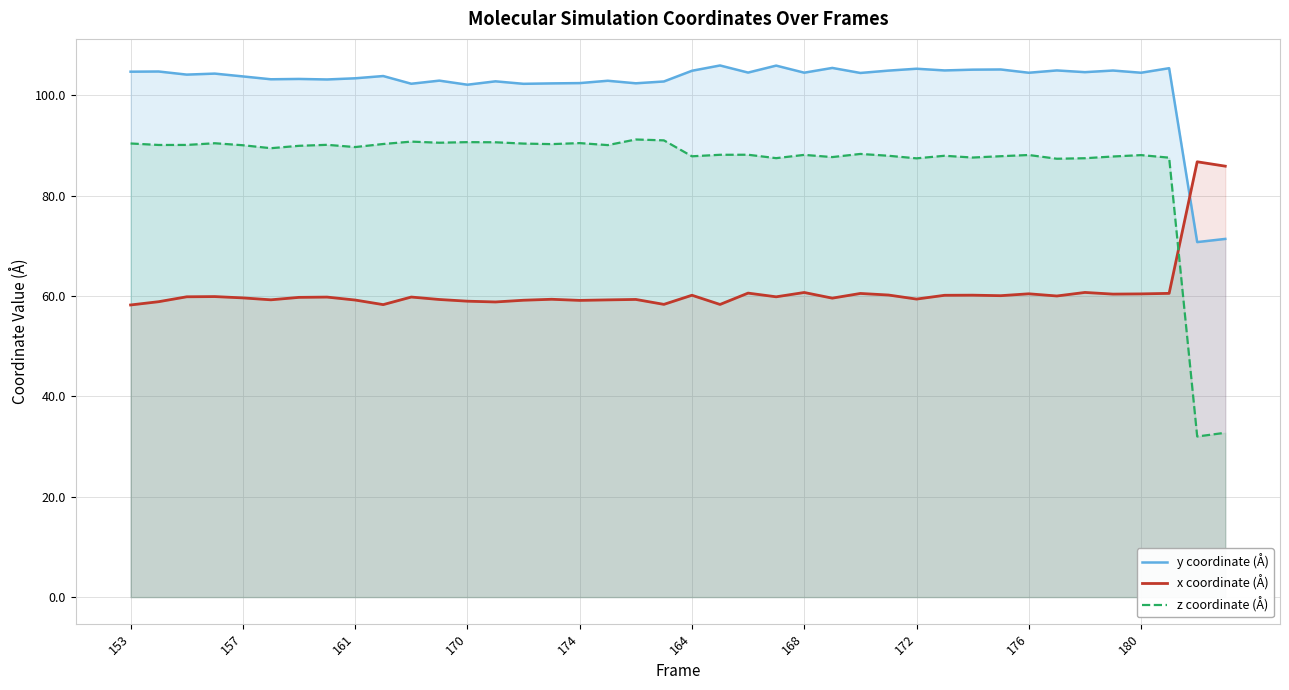

True or false: z coordinate (Å) and y coordinate (Å) cross at least once.

False